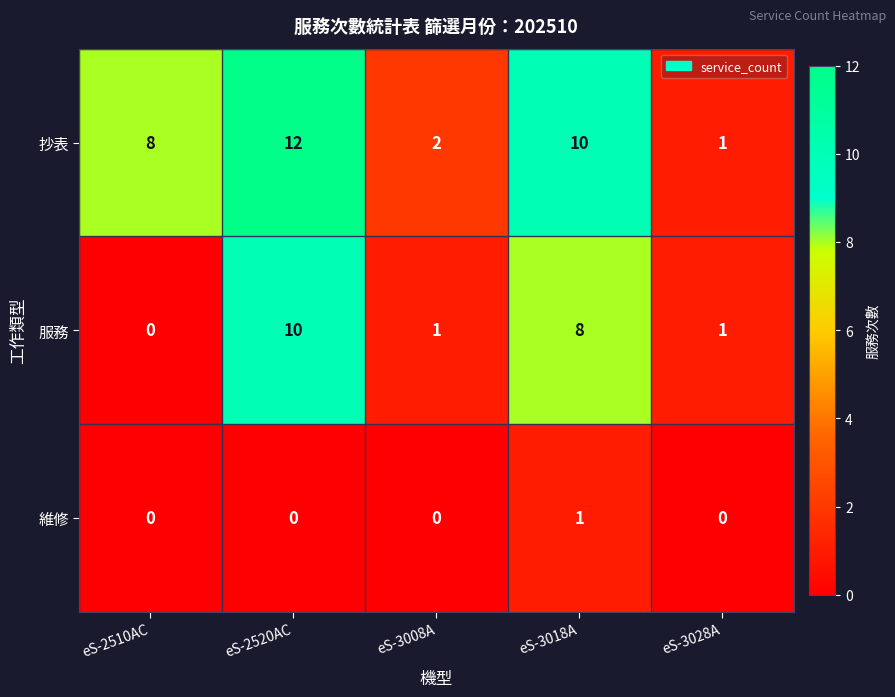

Reading left to right, list all the values displayed in this chart.

抄表: 8	12	2	10	1
服務: 0	10	1	8	1
維修: 0	0	0	1	0